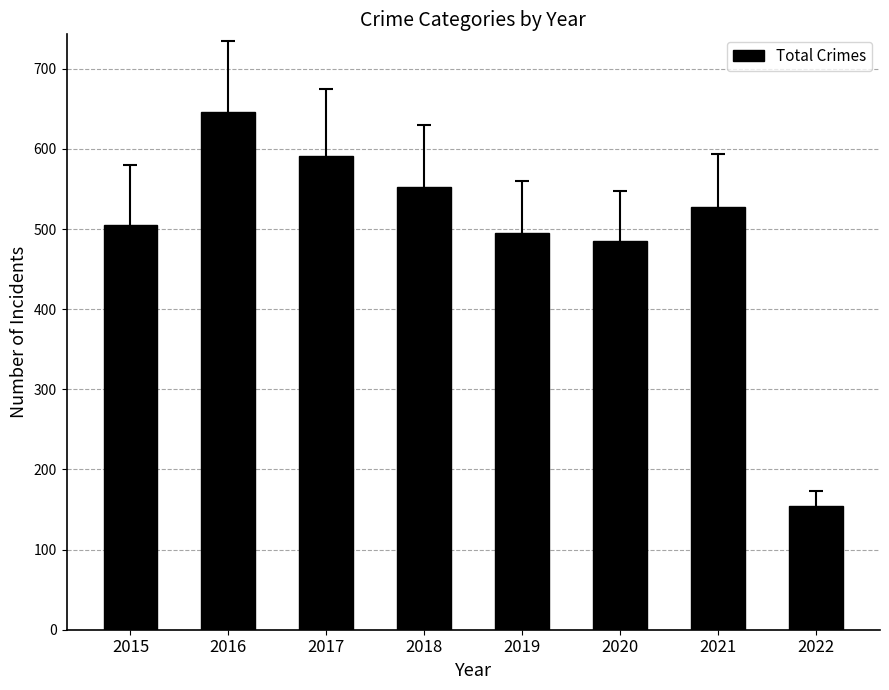

Reading left to right, transcribe all the data shown in this chart.

505	646	591	552	495	485	527	154